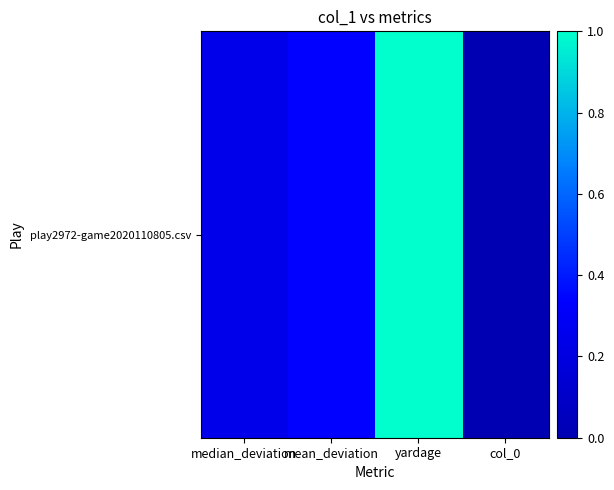

What is the sum of the values at col_0 and yardage?

1.0